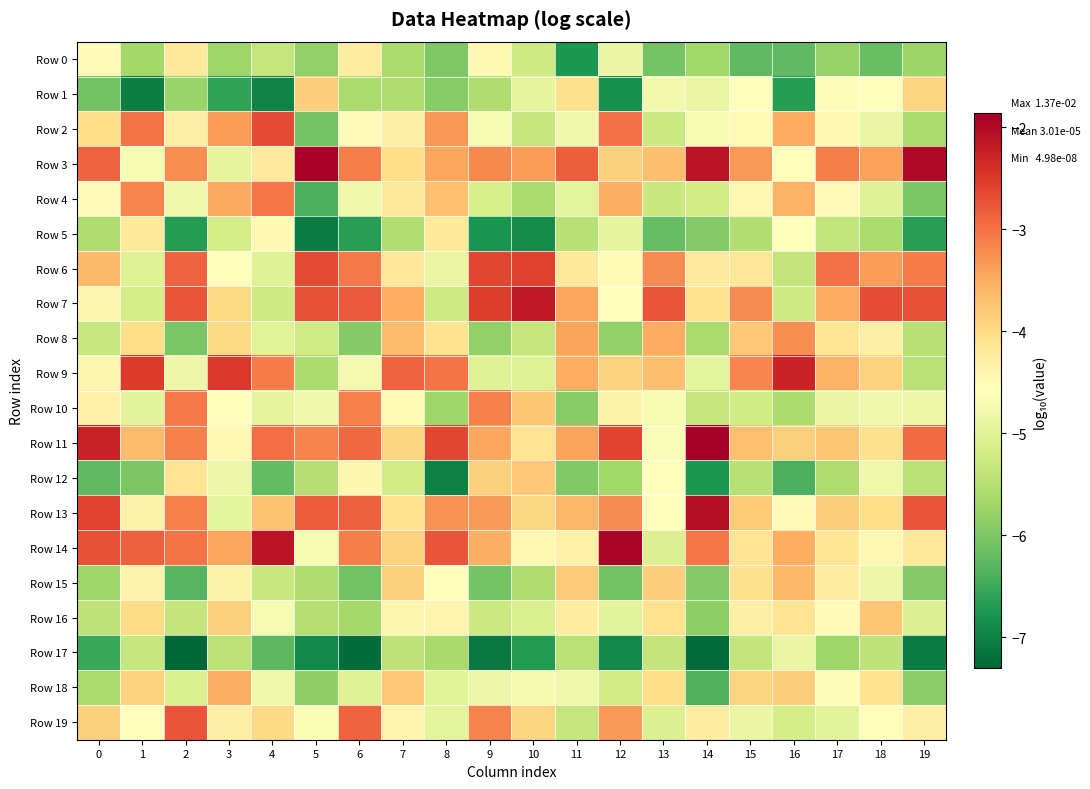

Reading right to left, list all the values displayed in this chart.

Row 0: 19=-5.7	18=-6.2	17=-5.8	16=-6.3	15=-6.2	14=-5.7	13=-6.1	12=-4.9	11=-6.7	10=-5.2	9=-4.5	8=-6.0	7=-5.6	6=-4.3	5=-5.8	4=-5.3	3=-5.7	2=-4.2	1=-5.7	0=-4.5
Row 1: 19=-3.9	18=-4.6	17=-4.6	16=-6.7	15=-4.6	14=-4.9	13=-4.8	12=-6.8	11=-4.1	10=-4.9	9=-5.6	8=-5.9	7=-5.6	6=-5.6	5=-3.8	4=-7.0	3=-6.6	2=-5.8	1=-7.0	0=-6.1
Row 2: 19=-5.6	18=-4.9	17=-4.5	16=-3.5	15=-4.5	14=-4.7	13=-5.3	12=-3.0	11=-4.8	10=-5.3	9=-4.7	8=-3.3	7=-4.3	6=-4.5	5=-6.1	4=-2.7	3=-3.4	2=-4.3	1=-3.0	0=-4.0
Row 3: 19=-2.0	18=-3.4	17=-3.1	16=-4.6	15=-3.3	14=-2.1	13=-3.7	12=-3.9	11=-2.8	10=-3.4	9=-3.2	8=-3.5	7=-4.0	6=-3.1	5=-1.9	4=-4.2	3=-4.9	2=-3.2	1=-4.7	0=-2.9
Row 4: 19=-6.0	18=-5.0	17=-4.5	16=-3.6	15=-4.5	14=-5.2	13=-5.3	12=-3.5	11=-5.0	10=-5.6	9=-5.1	8=-3.7	7=-4.2	6=-4.8	5=-6.4	4=-3.1	3=-3.5	2=-4.8	1=-3.2	0=-4.5
Row 5: 19=-6.6	18=-5.6	17=-5.4	16=-4.6	15=-5.5	14=-5.9	13=-6.2	12=-4.9	11=-5.5	10=-6.9	9=-6.8	8=-4.2	7=-5.5	6=-6.7	5=-7.0	4=-4.5	3=-5.2	2=-6.7	1=-4.2	0=-5.6
Row 6: 19=-3.1	18=-3.4	17=-3.0	16=-5.4	15=-4.2	14=-4.2	13=-3.2	12=-4.5	11=-4.2	10=-2.6	9=-2.6	8=-4.9	7=-4.2	6=-3.1	5=-2.7	4=-5.0	3=-4.6	2=-2.9	1=-5.0	0=-3.6
Row 7: 19=-2.7	18=-2.7	17=-3.5	16=-5.2	15=-3.2	14=-4.1	13=-2.7	12=-4.6	11=-3.4	10=-2.2	9=-2.5	8=-5.3	7=-3.5	6=-2.8	5=-2.7	4=-5.2	3=-4.0	2=-2.7	1=-5.2	0=-4.4
Row 8: 19=-5.5	18=-4.3	17=-4.1	16=-3.2	15=-3.8	14=-5.6	13=-3.5	12=-5.8	11=-3.4	10=-5.3	9=-5.8	8=-4.1	7=-3.7	6=-6.0	5=-5.2	4=-5.0	3=-4.0	2=-6.0	1=-4.0	0=-5.3
Row 9: 19=-5.5	18=-3.9	17=-3.6	16=-2.3	15=-3.2	14=-4.9	13=-3.7	12=-3.9	11=-3.5	10=-5.0	9=-5.0	8=-3.0	7=-2.9	6=-4.7	5=-5.6	4=-3.1	3=-2.5	2=-4.8	1=-2.5	0=-4.4
Row 10: 19=-4.9	18=-4.8	17=-4.9	16=-5.6	15=-5.2	14=-5.3	13=-4.7	12=-4.4	11=-5.9	10=-3.8	9=-3.1	8=-5.7	7=-4.5	6=-3.1	5=-4.8	4=-4.9	3=-4.6	2=-3.1	1=-5.0	0=-4.3
Row 11: 19=-2.9	18=-4.1	17=-3.8	16=-3.9	15=-3.7	14=-1.9	13=-4.7	12=-2.6	11=-3.4	10=-4.1	9=-3.4	8=-2.6	7=-3.9	6=-2.9	5=-3.1	4=-3.0	3=-4.5	2=-3.1	1=-3.7	0=-2.3
Row 12: 19=-5.5	18=-4.8	17=-5.6	16=-6.4	15=-5.5	14=-6.7	13=-4.6	12=-5.7	11=-6.0	10=-3.8	9=-3.9	8=-7.0	7=-5.2	6=-4.4	5=-5.5	4=-6.2	3=-4.8	2=-4.1	1=-6.0	0=-6.2
Row 13: 19=-2.7	18=-4.0	17=-3.8	16=-4.5	15=-3.8	14=-2.0	13=-4.6	12=-3.2	11=-3.6	10=-4.0	9=-3.3	8=-3.3	7=-4.1	6=-2.9	5=-2.8	4=-3.7	3=-5.0	2=-3.1	1=-4.4	0=-2.6
Row 14: 19=-4.2	18=-4.4	17=-4.2	16=-3.5	15=-4.1	14=-3.1	13=-5.1	12=-1.9	11=-4.3	10=-4.4	9=-3.5	8=-2.8	7=-3.9	6=-3.1	5=-4.7	4=-2.1	3=-3.4	2=-3.0	1=-2.8	0=-2.7
Row 15: 19=-6.0	18=-4.8	17=-4.3	16=-3.6	15=-4.1	14=-6.0	13=-3.8	12=-6.1	11=-3.8	10=-5.6	9=-6.1	8=-4.6	7=-3.9	6=-6.1	5=-5.6	4=-5.3	3=-4.4	2=-6.3	1=-4.4	0=-5.7
Row 16: 19=-5.1	18=-3.8	17=-4.5	16=-4.1	15=-4.3	14=-5.9	13=-4.1	12=-5.0	11=-4.3	10=-5.1	9=-5.3	8=-4.4	7=-4.4	6=-5.7	5=-5.5	4=-4.7	3=-3.9	2=-5.4	1=-4.0	0=-5.4
Row 17: 19=-7.1	18=-5.4	17=-5.7	16=-4.9	15=-5.4	14=-7.3	13=-5.3	12=-6.9	11=-5.5	10=-6.7	9=-7.1	8=-5.6	7=-5.4	6=-7.2	5=-6.9	4=-6.3	3=-5.4	2=-7.3	1=-5.3	0=-6.5
Row 18: 19=-5.9	18=-4.1	17=-4.6	16=-3.8	15=-3.9	14=-6.4	13=-4.0	12=-5.2	11=-4.8	10=-4.7	9=-4.8	8=-5.0	7=-3.8	6=-5.0	5=-5.8	4=-4.8	3=-3.5	2=-5.1	1=-3.9	0=-5.6
Row 19: 19=-4.3	18=-4.5	17=-5.0	16=-5.2	15=-4.9	14=-4.3	13=-5.1	12=-3.3	11=-5.3	10=-3.9	9=-3.2	8=-5.0	7=-4.4	6=-2.9	5=-4.7	4=-4.0	3=-4.3	2=-2.8	1=-4.6	0=-3.9